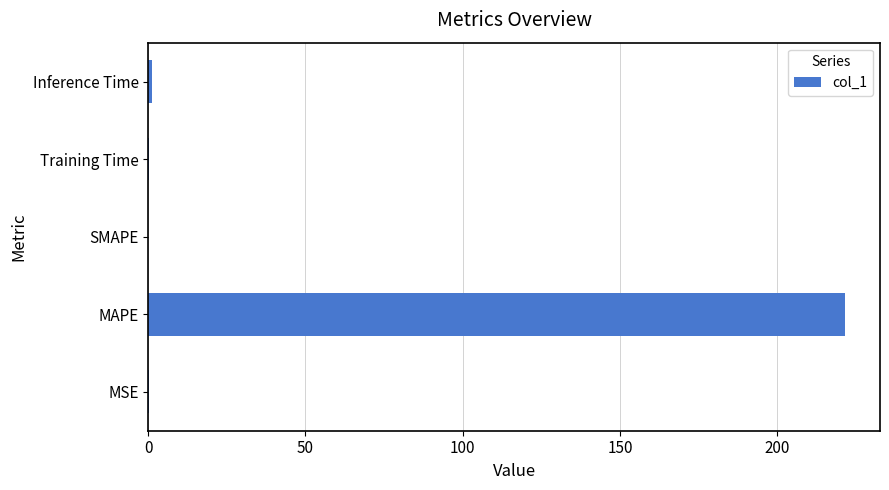

What is the sum of all values?

223.0